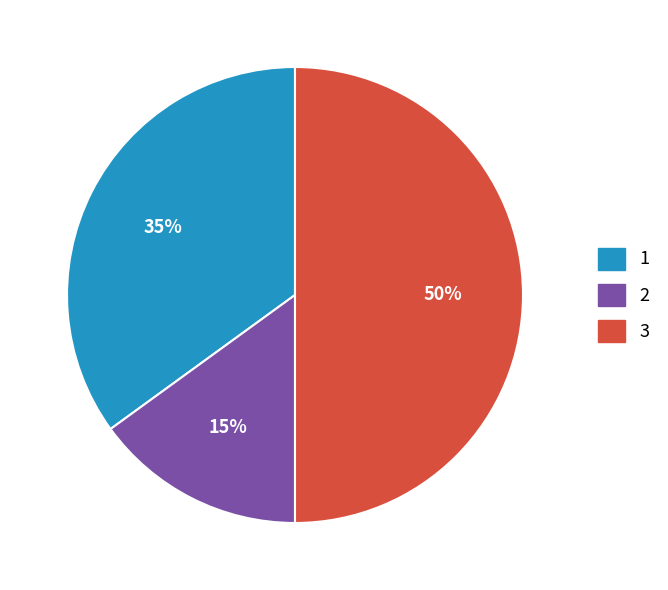

Rank the categories by value from highest to lowest.

3, 1, 2